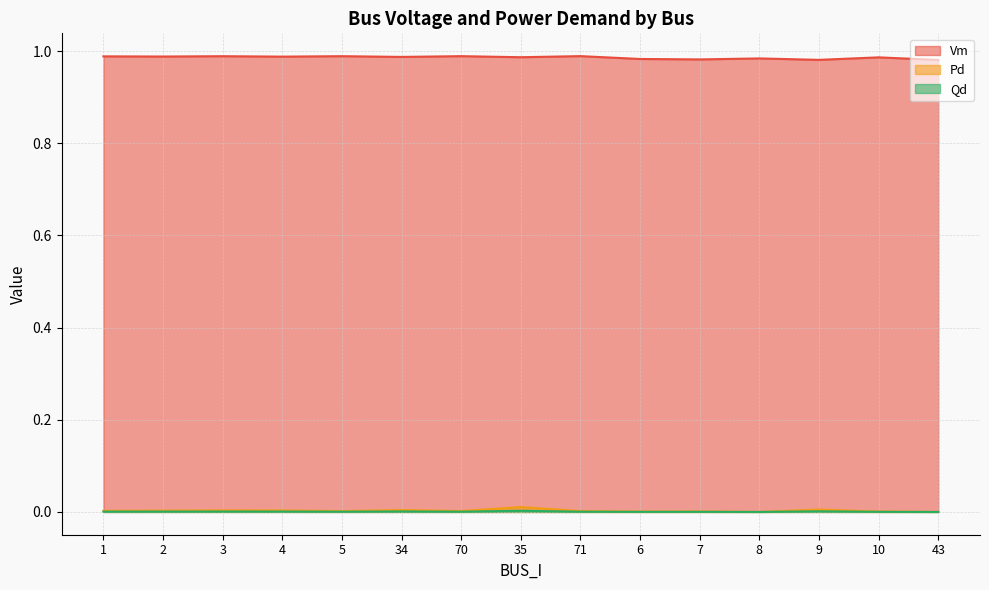

Is the value of Vm at 6 greater than the value of Qd at 10?

Yes